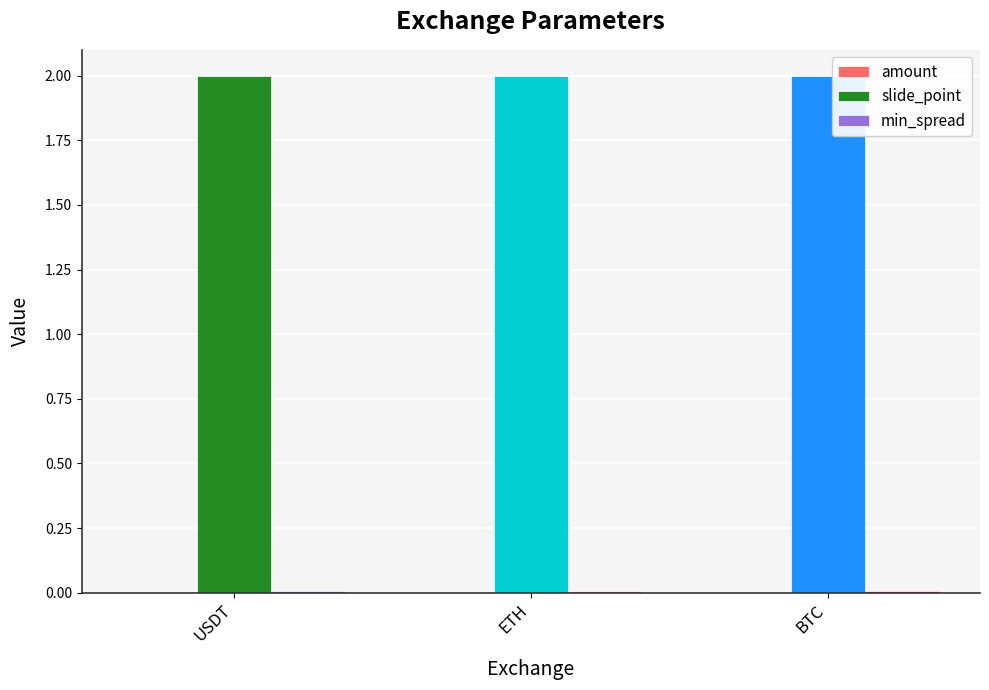

What is the greatest value displayed?

2.0